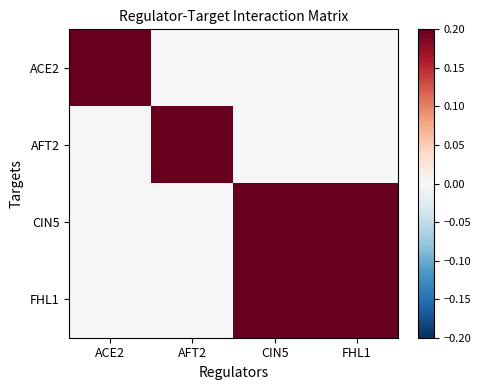

At which category does the chart reach its peak across all series?

ACE2